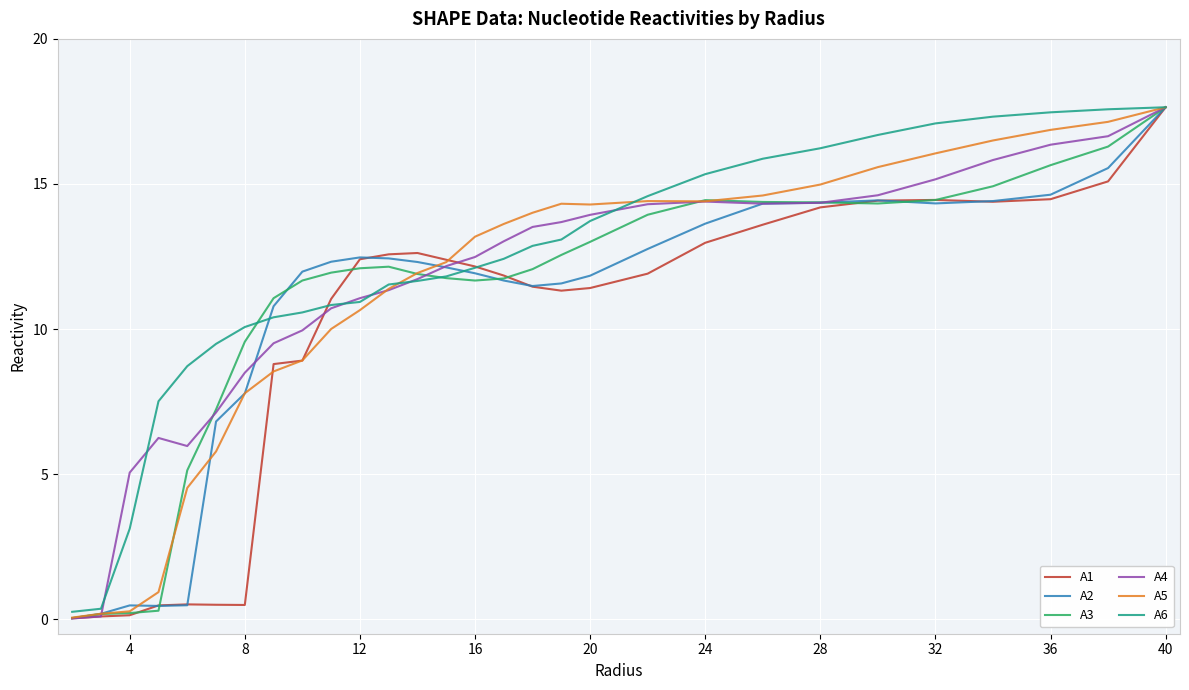

In A4, how many points are lower than both neighbors (excluding endpoints)?

2